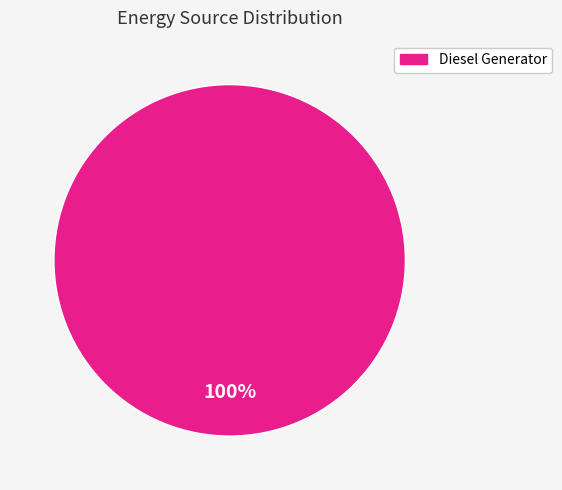

Count the number of slices in the pie.

1